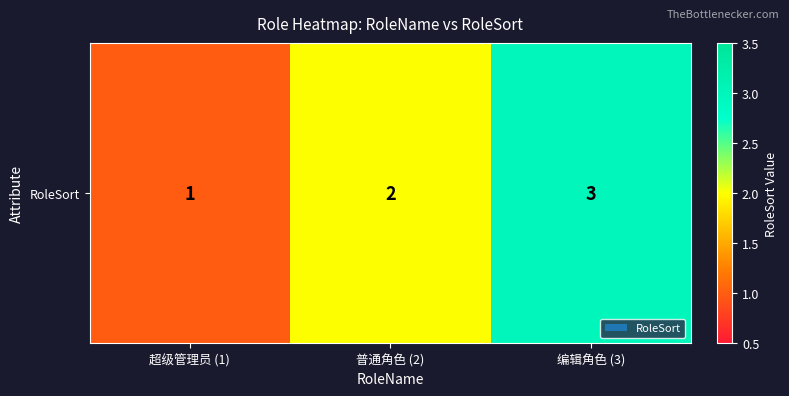

Reading left to right, what are all the values shown in this chart?

超级管理员 (1)=1	普通角色 (2)=2	编辑角色 (3)=3